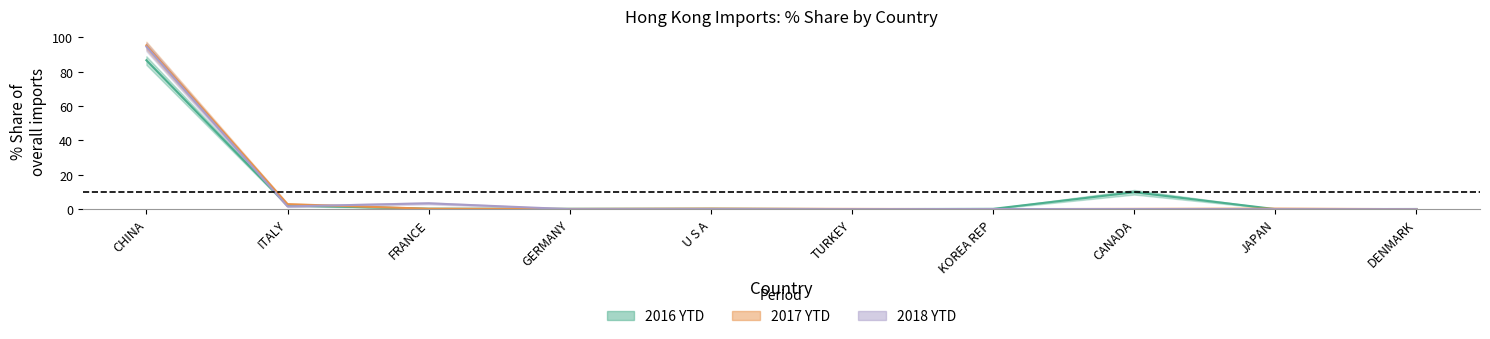

In 201712_Share, how many points are higher than both neighbors (excluding endpoints)?

2